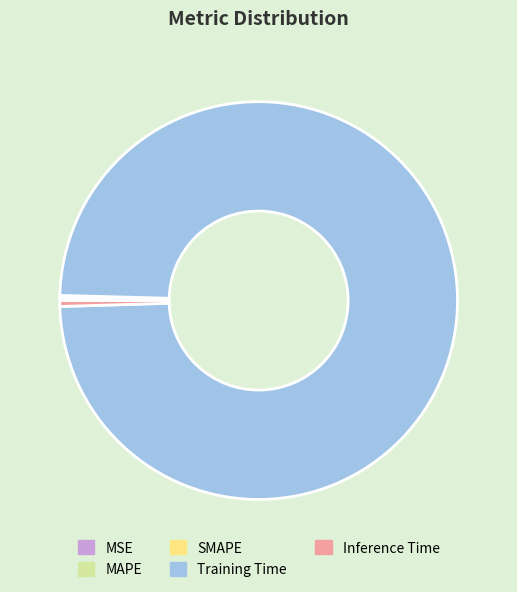

Is it true that Training Time is 99% of the pie?

True